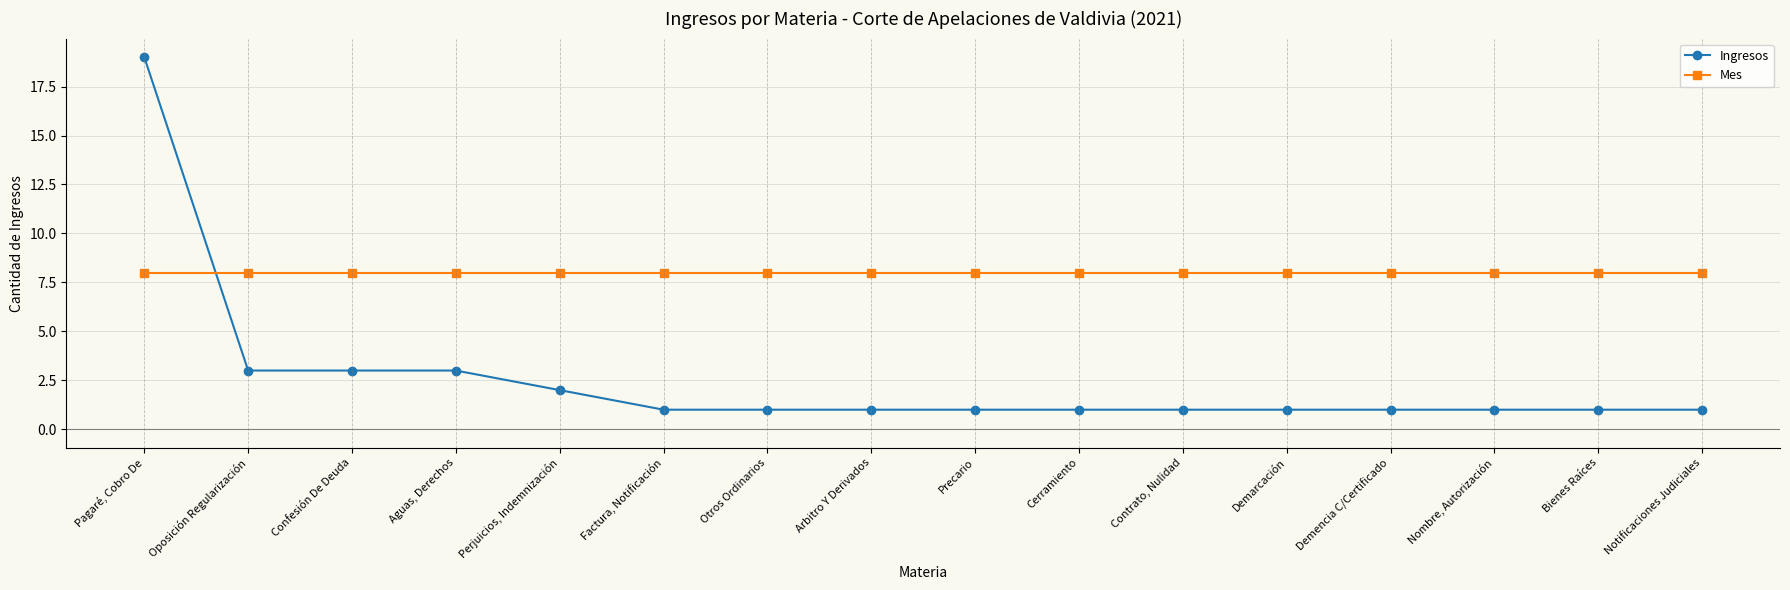

Reading right to left, transcribe all the data shown in this chart.

Ingresos: Notificaciones Judiciales=1	Bienes Raíces=1	Nombre, Autorización=1	Demencia C/Certificado=1	Demarcación=1	Contrato, Nulidad=1	Cerramiento=1	Precario=1	Arbitro Y Derivados=1	Otros Ordinarios=1	Factura, Notificación=1	Perjuicios, Indemnización=2	Aguas, Derechos=3	Confesión De Deuda=3	Oposición Regularización=3	Pagaré, Cobro De=19
Mes: Notificaciones Judiciales=8	Bienes Raíces=8	Nombre, Autorización=8	Demencia C/Certificado=8	Demarcación=8	Contrato, Nulidad=8	Cerramiento=8	Precario=8	Arbitro Y Derivados=8	Otros Ordinarios=8	Factura, Notificación=8	Perjuicios, Indemnización=8	Aguas, Derechos=8	Confesión De Deuda=8	Oposición Regularización=8	Pagaré, Cobro De=8